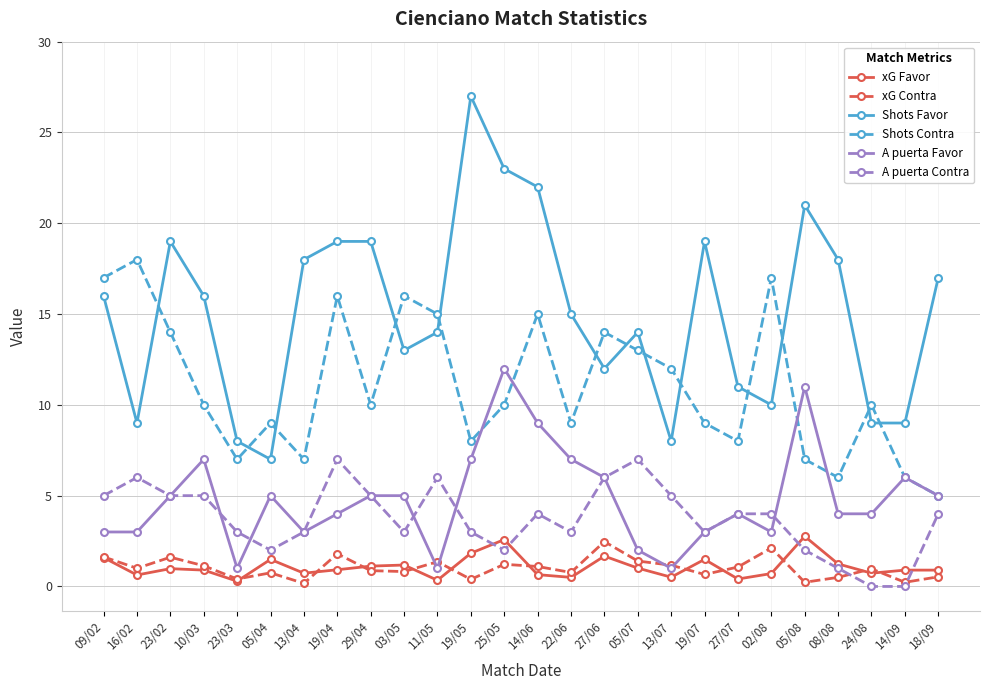

Which category has the highest value across all series?

19/05